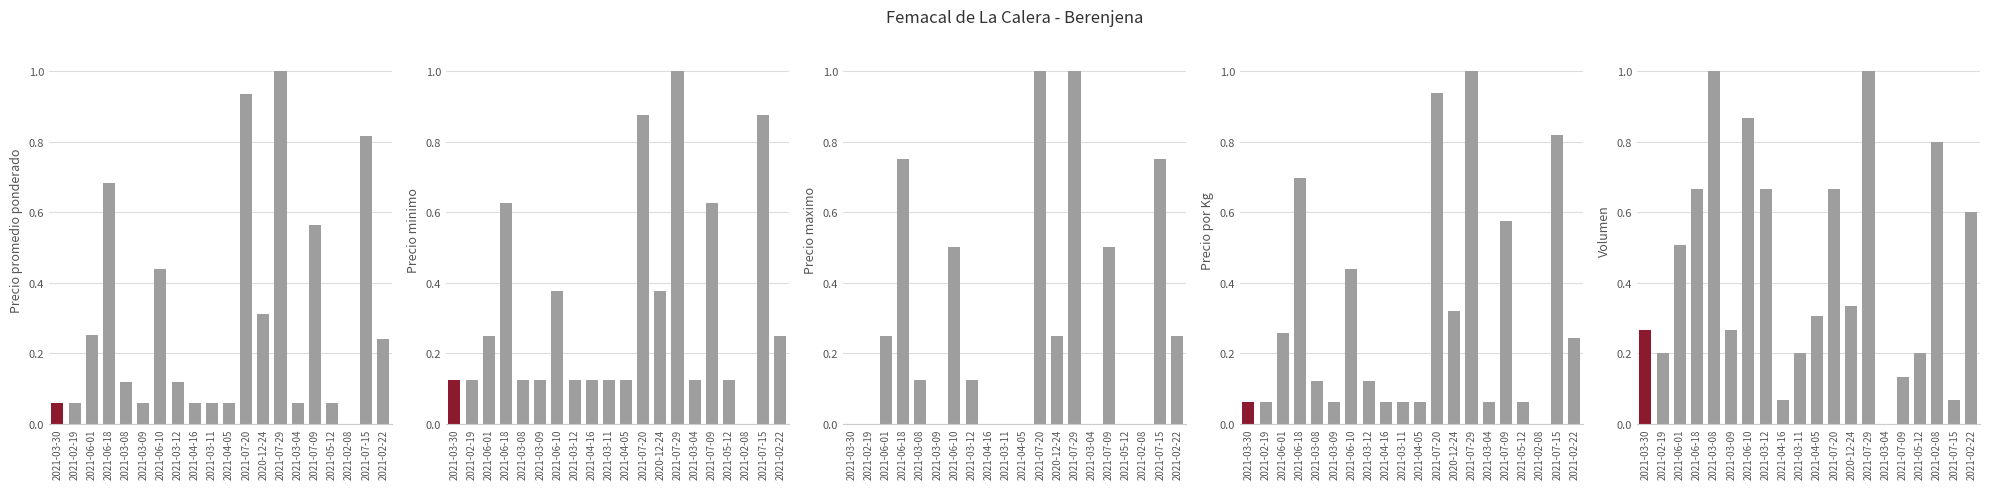

Between 2021-07-20 and 2021-07-09, which series saw the biggest shift?

Volumen